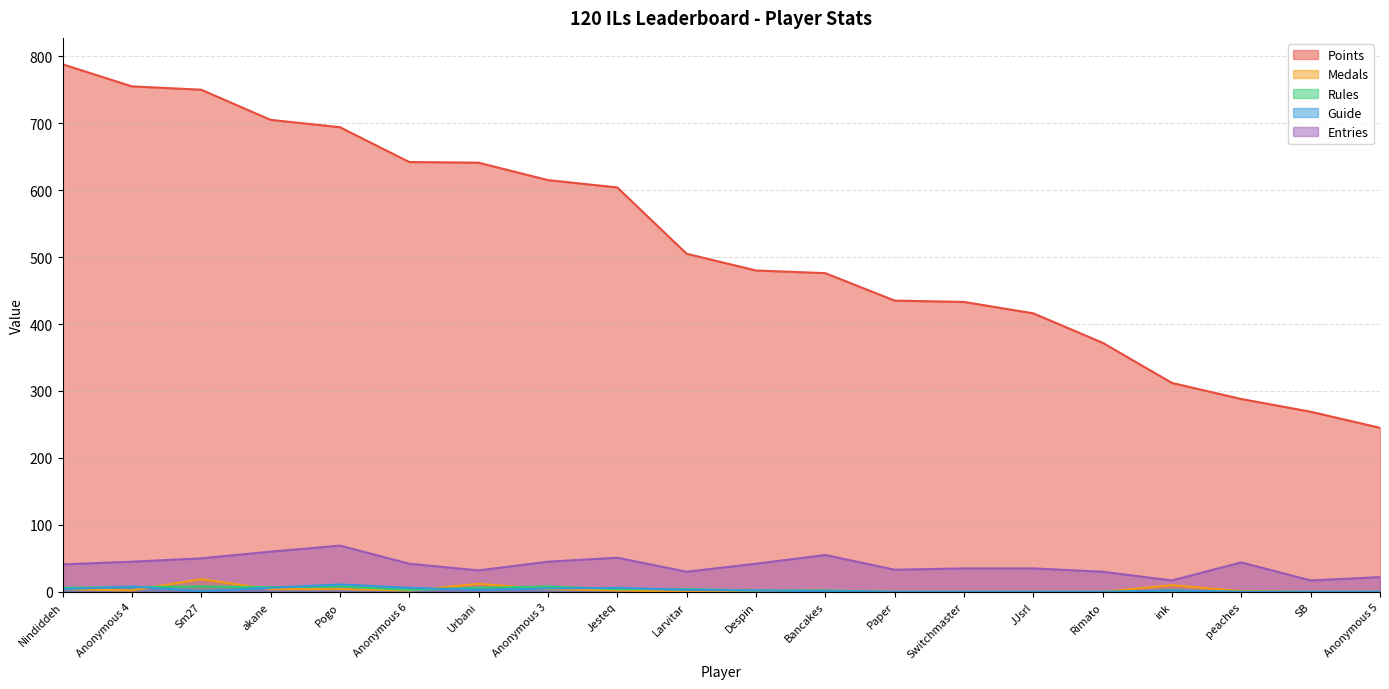

Reading right to left, transcribe all the data shown in this chart.

Points: 245	269	288	312	372	416	433	435	476	480	505	604	615	641	642	694	705	750	755	788
Medals: 0	0	1	10	0	0	0	0	0	0	0	2	4	12	2	4	4	19	2	4
Rules: 0	0	0	2	0	0	0	0	2	2	4	4	8	6	3	8	7	8	7	6
Guide: 0	0	0	2	0	0	0	0	1	2	3	6	5	3	6	11	6	1	8	4
Entries: 22	17	44	17	30	35	35	33	55	42	30	51	45	32	42	69	60	50	45	41